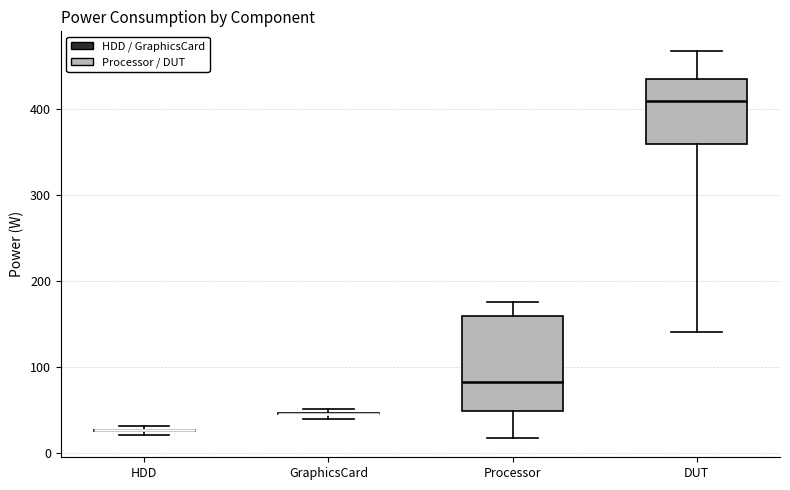

Which box is the tallest, from its lower edge to its upper edge?

Processor